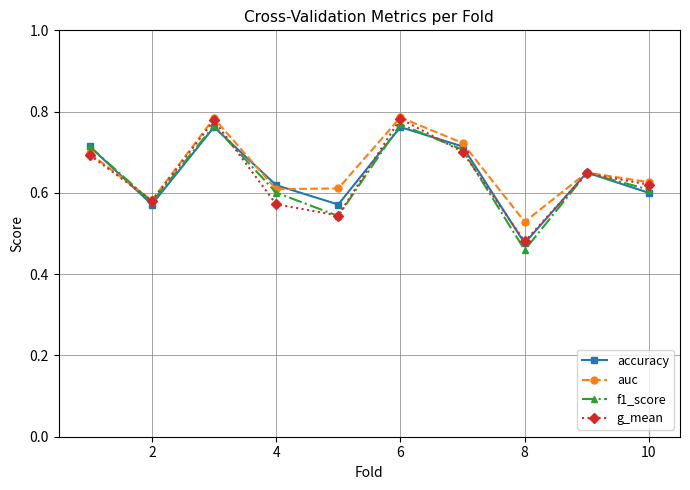

How many interior local peaks does the g_mean series have?

3